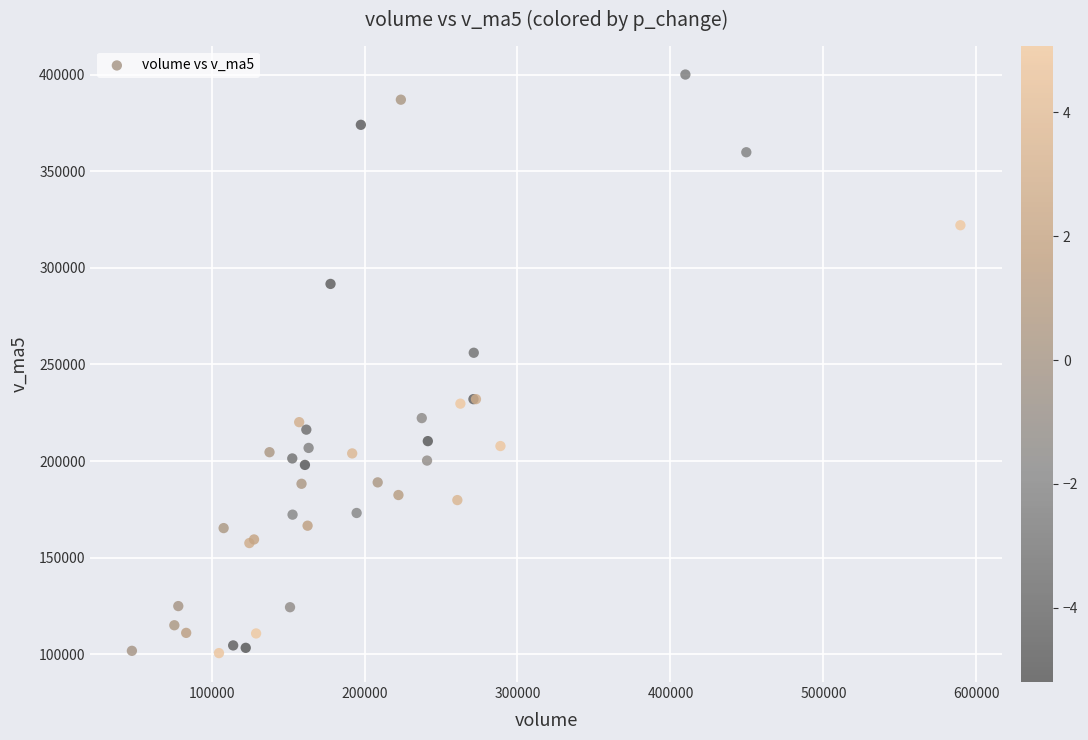

What Y value in the scatter plot is closest to 250346?

256067.0